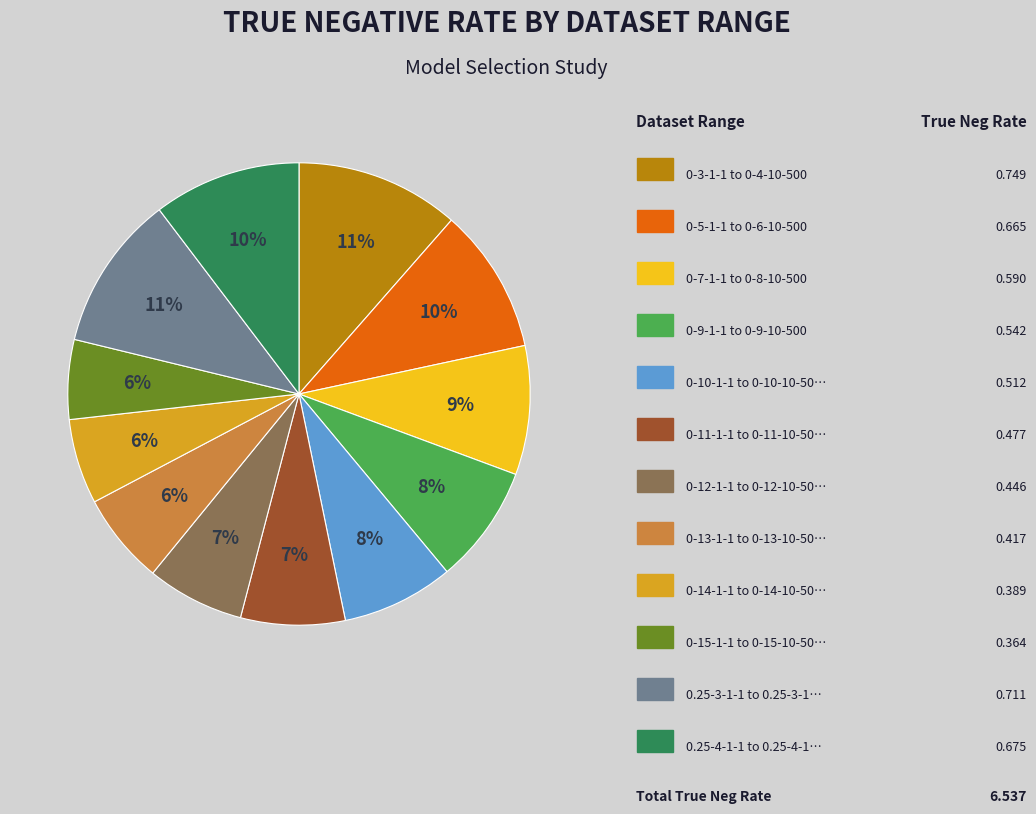

To the nearest percent, what is the average slice percentage?

8%